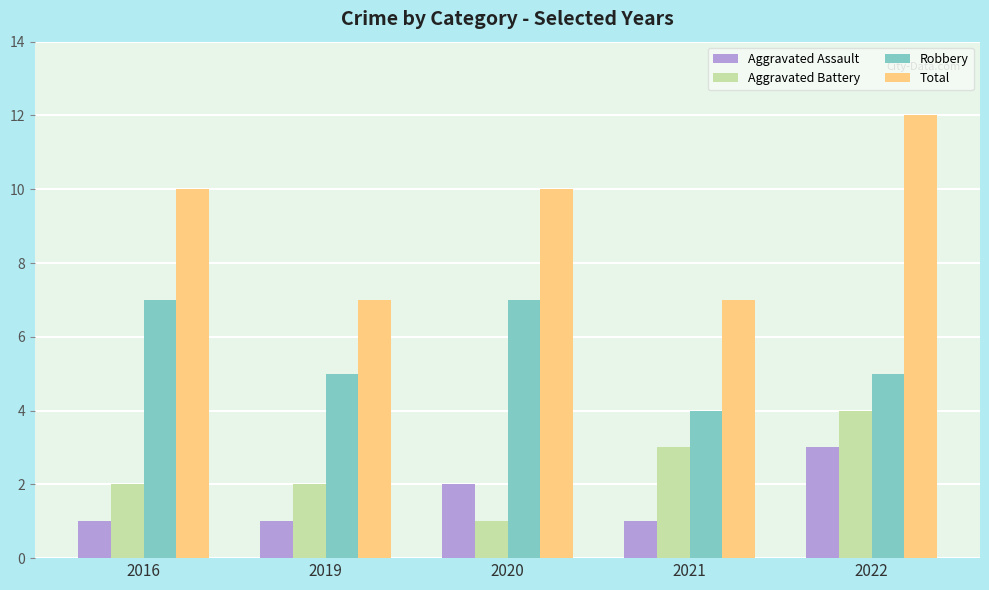

Does the chart contain stacked bars?

No